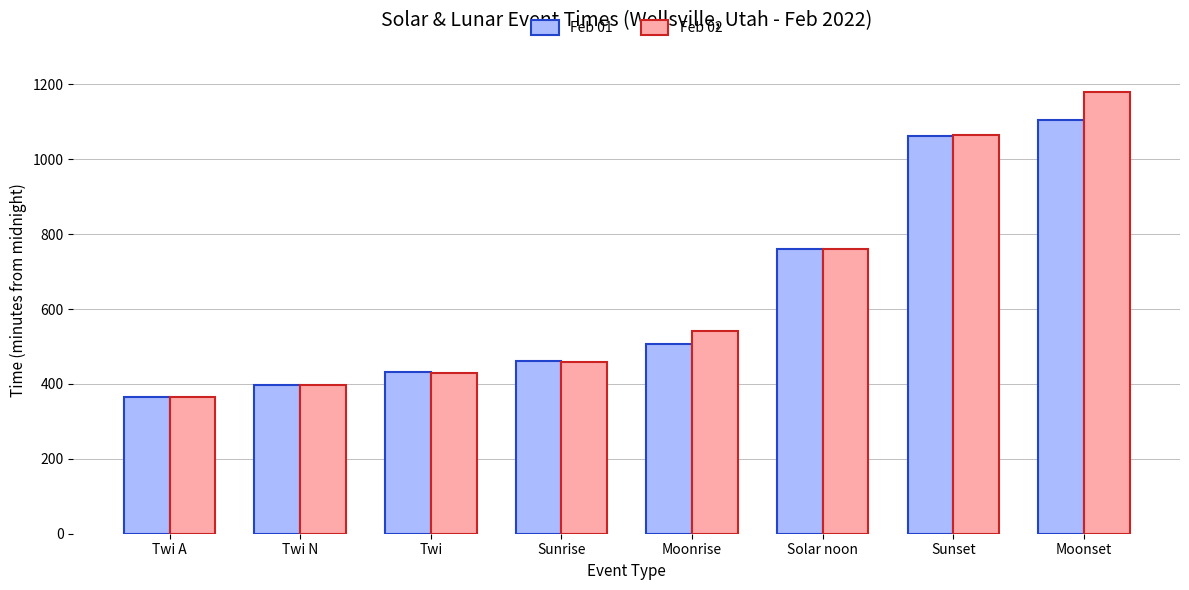

The Feb 01 series shows 365 at Twi A. True or false?

True